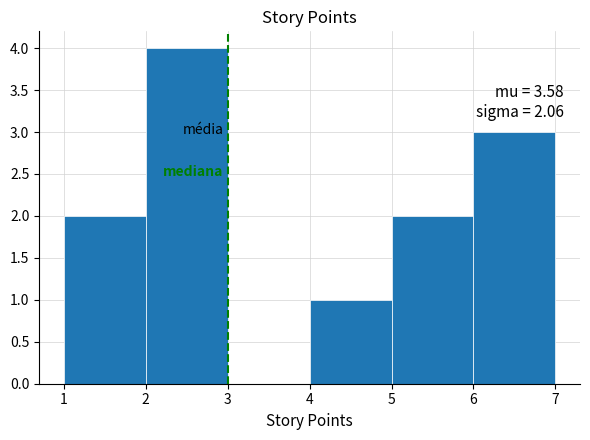

Over which range of the x-axis is the bar tallest?

2 to 3